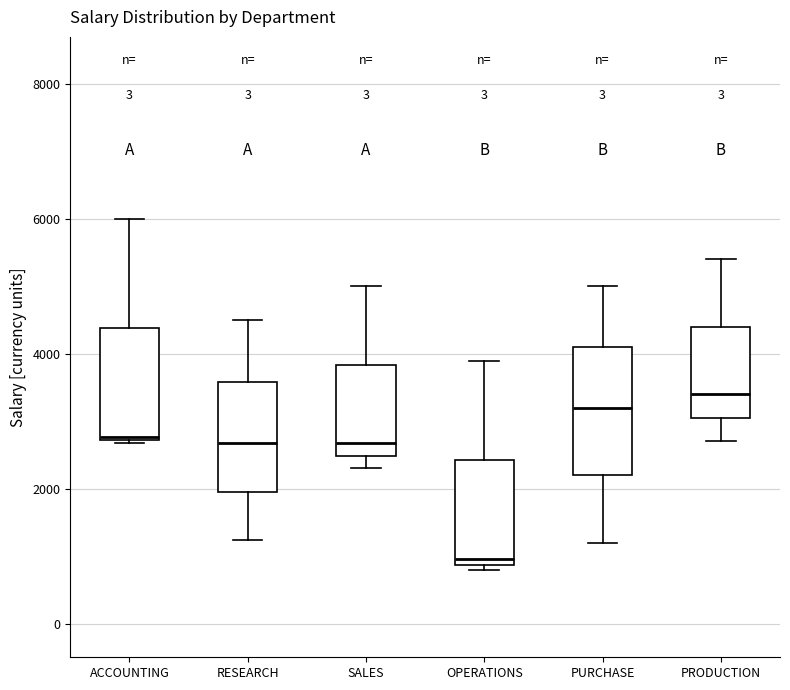

Reading left to right, transcribe this box plot: for each box, give where its median line is, the range the box spans, and where its two whiskers end, as read against the y-axis. The values are not printed on the chart, so give them approximately, as read against the axis.

ACCOUNTING: median 2800, box 2800 to 4400, whiskers 2600 to 6000
RESEARCH: median 2600, box 2000 to 3600, whiskers 1200 to 4600
SALES: median 2600, box 2400 to 3800, whiskers 2400 (just below the box's lower edge) to 5000
OPERATIONS: median 1000, box 800 to 2400, whiskers 800 (just below the box's lower edge) to 4000
PURCHASE: median 3200, box 2200 to 4200, whiskers 1200 to 5000
PRODUCTION: median 3400, box 3000 to 4400, whiskers 2800 to 5400